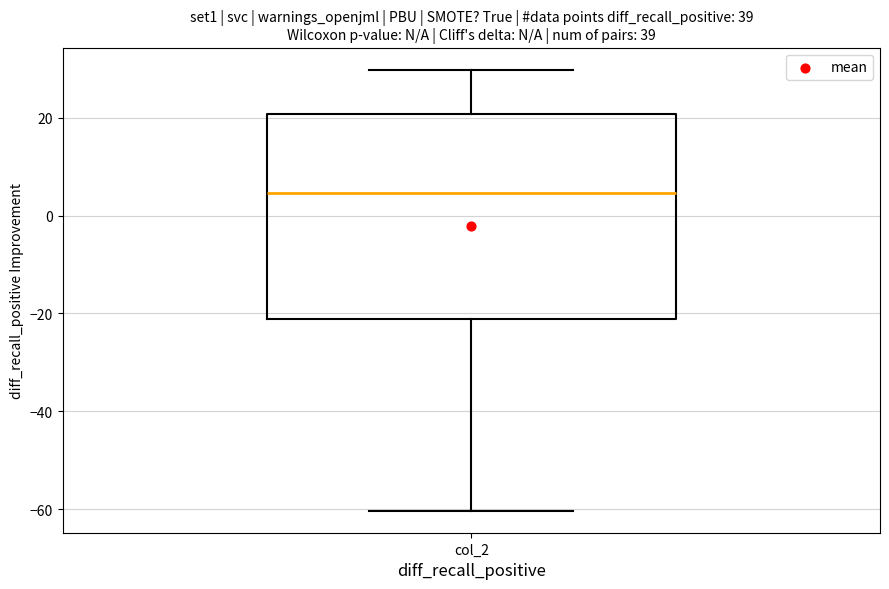

Read this box plot against the y-axis: the position of the median line, the range covered by the box, and the ends of both whiskers. The values are not printed on the chart, so give them approximately, as read against the axis.

median 4, box -22 to 20, whiskers -60 to 30